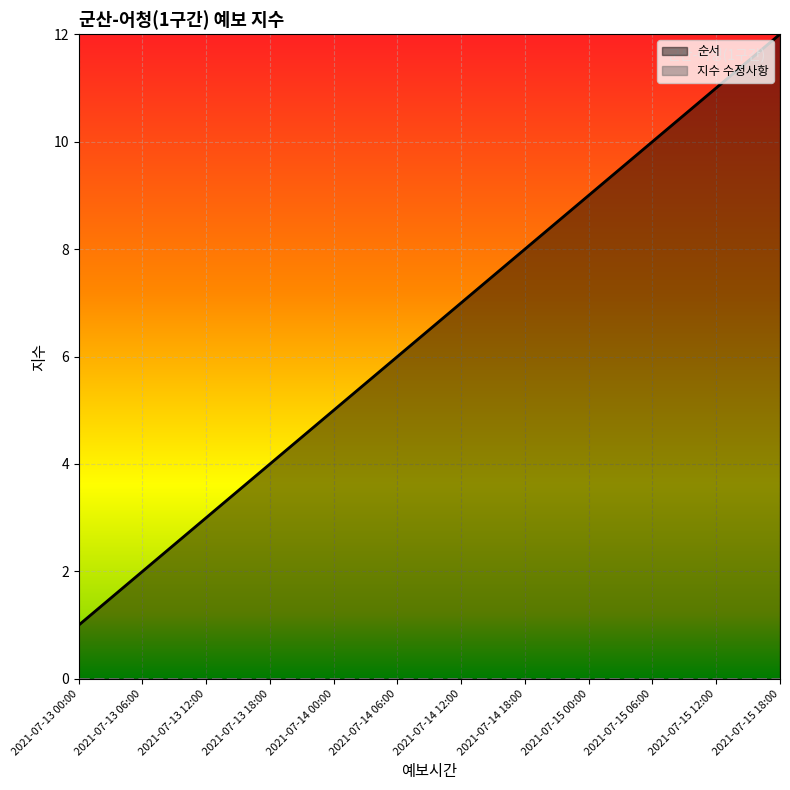

What is the minimum value shown in the chart?

0